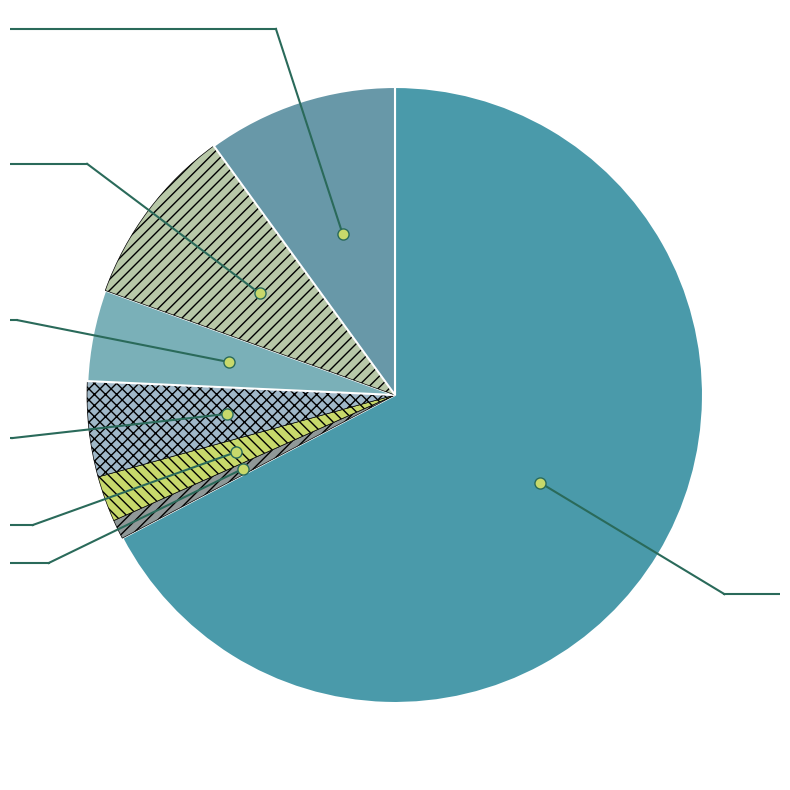

Does Level 5 represent more than half of the total?

No